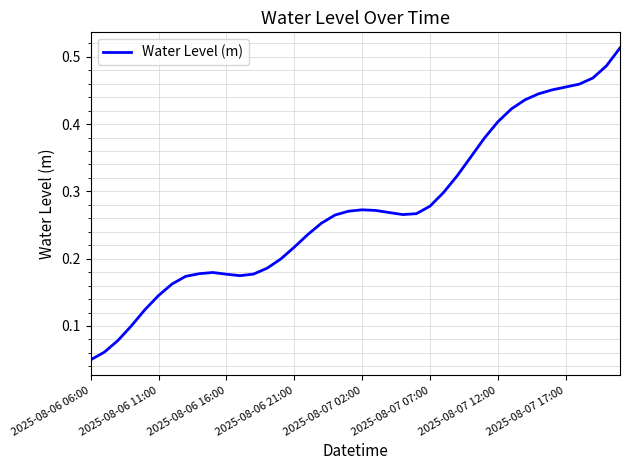

At which category does the chart reach its minimum across all series?

2025-08-06 06:00